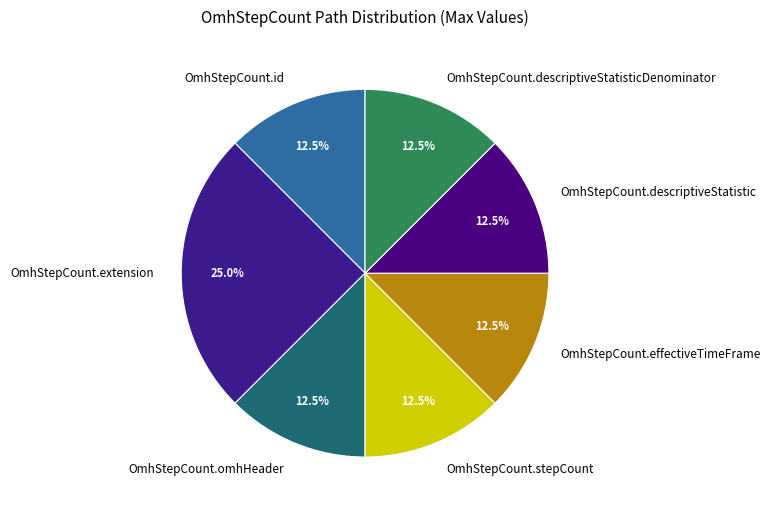

Which has a higher value, OmhStepCount.extension or OmhStepCount.stepCount?

OmhStepCount.extension